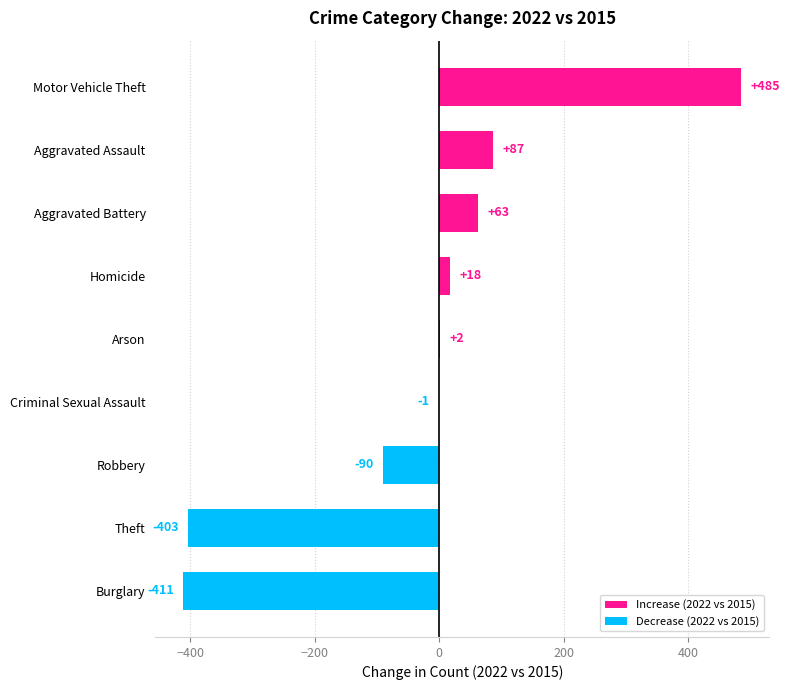

What is the sum of the values at Robbery and Aggravated Battery?

-27